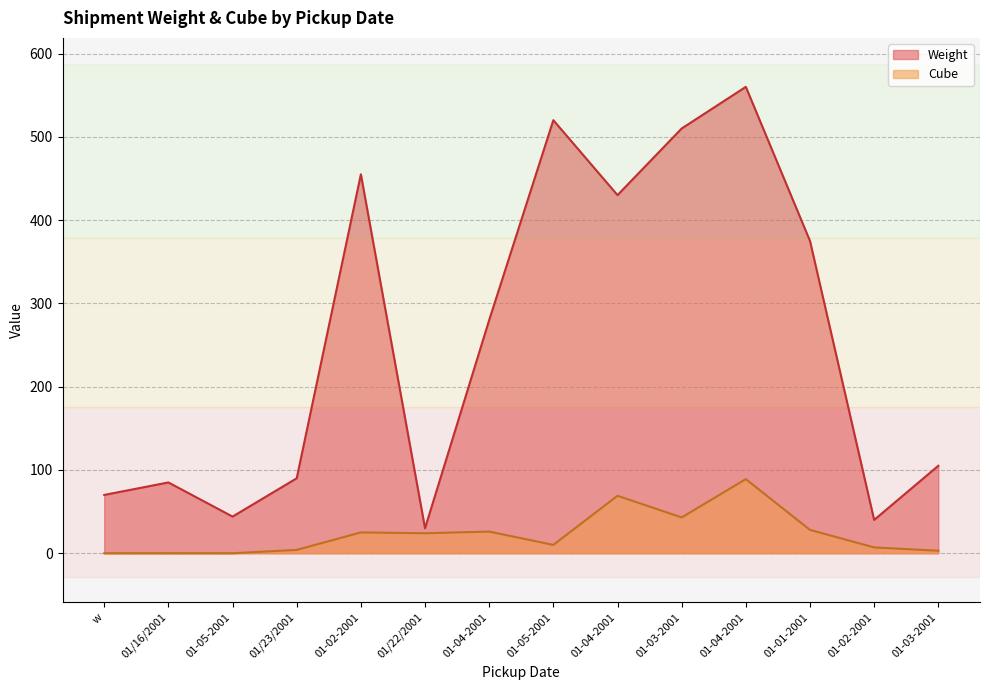

At which label does Cube reach its peak?

01-04-2001